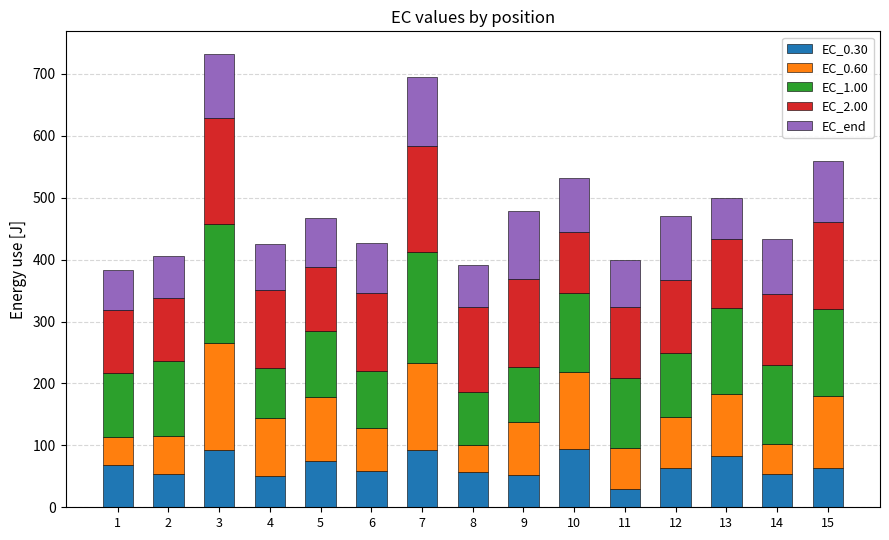

What are all the series names shown in the legend?

EC_0.30, EC_0.60, EC_1.00, EC_2.00, EC_end